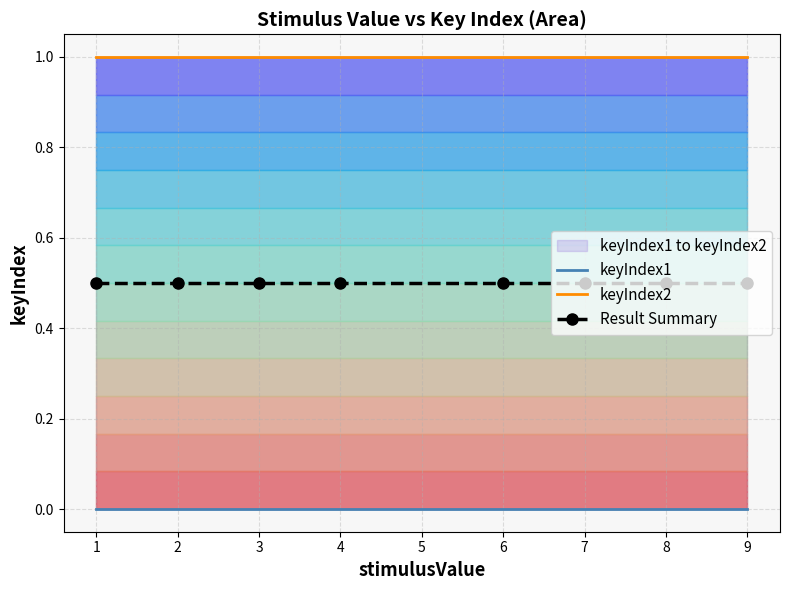

The keyIndex2 series shows 1.6 at 4. True or false?

False